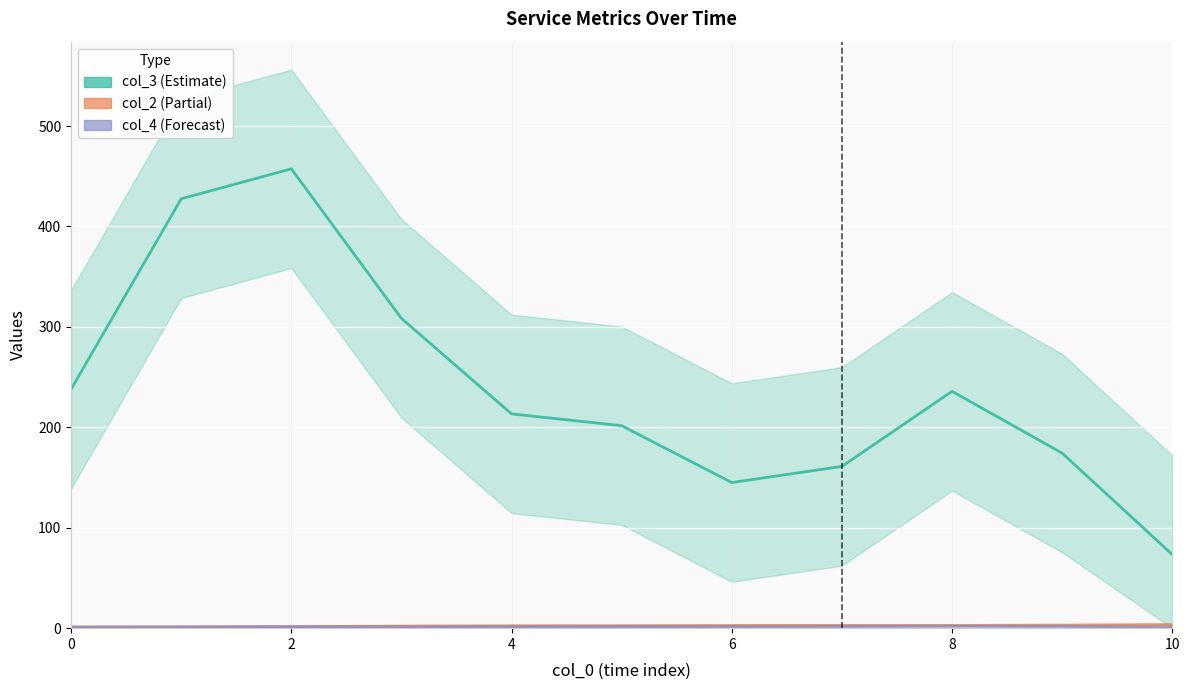

What is the label of the 1st point from the right?

10